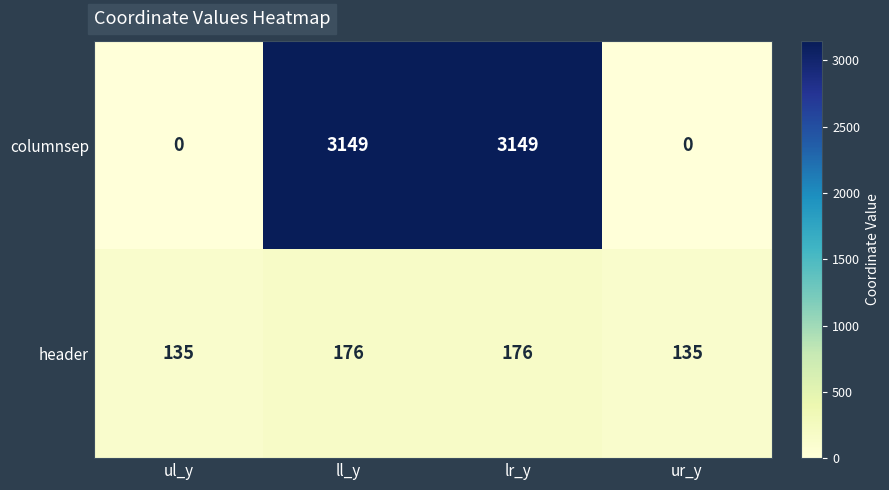

Which series has the widest spread of values?

columnsep